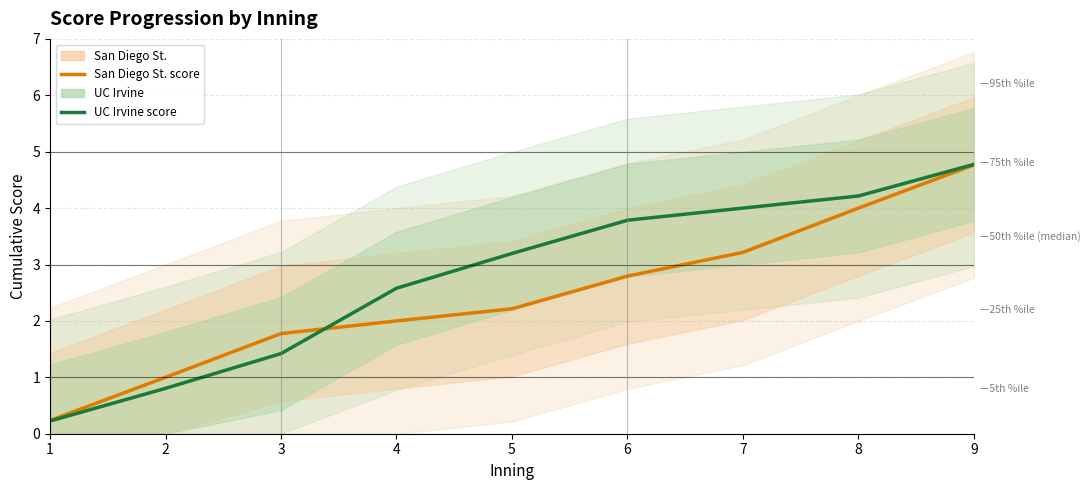

What is the total value across all series at 8?

8.2